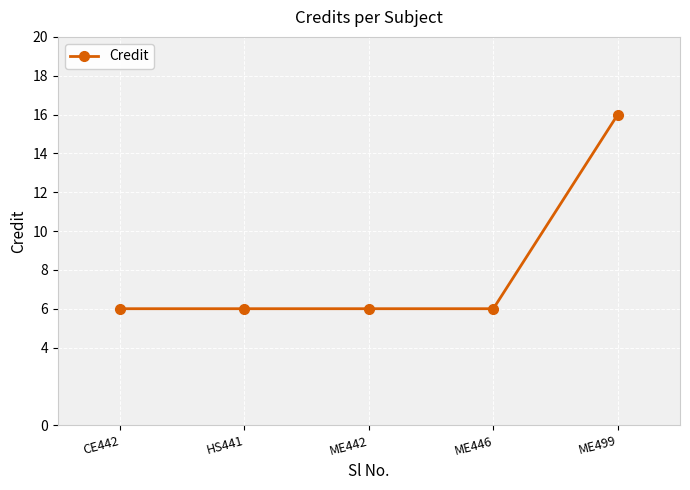

What is the difference between the maximum and minimum values?

10